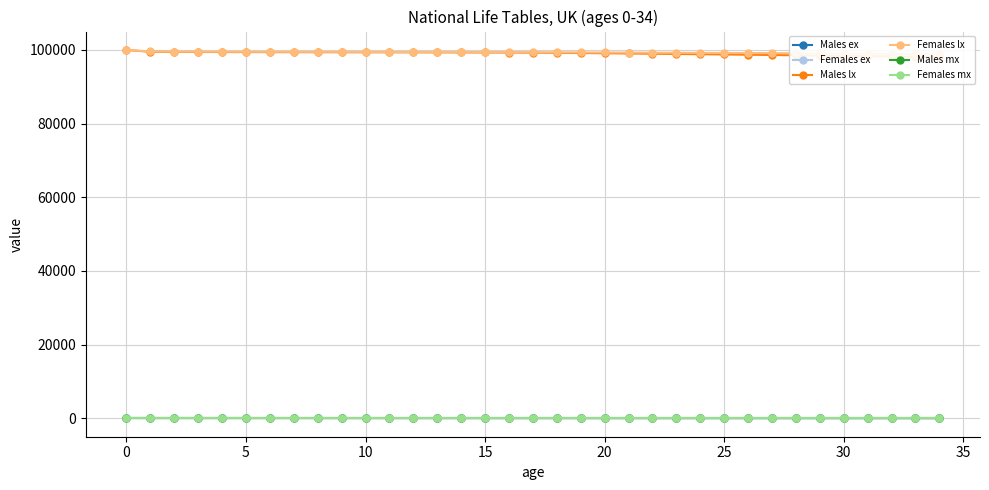

True or false: Males lx and Males mx intersect in this chart.

False